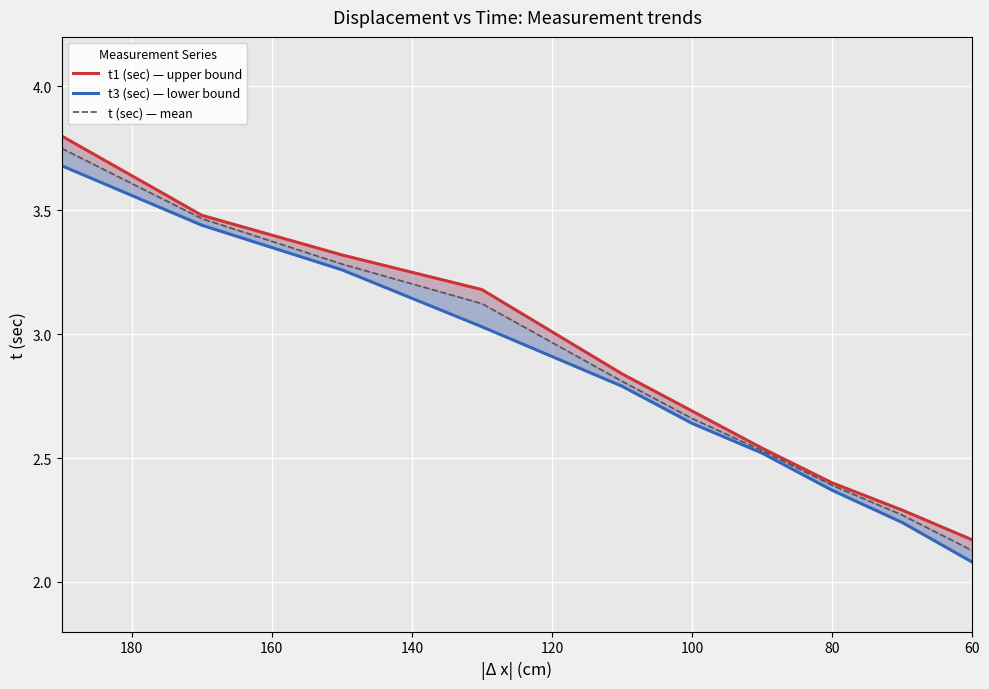

What is the minimum value shown in the chart?

2.1